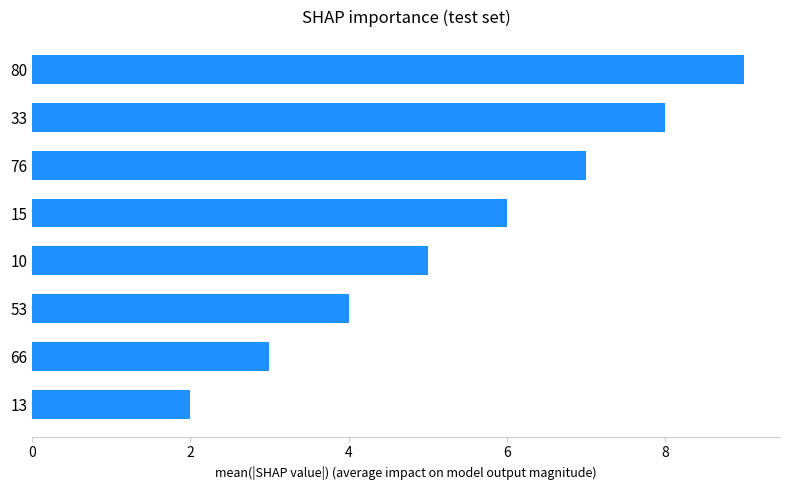

Read the value at 10.

5